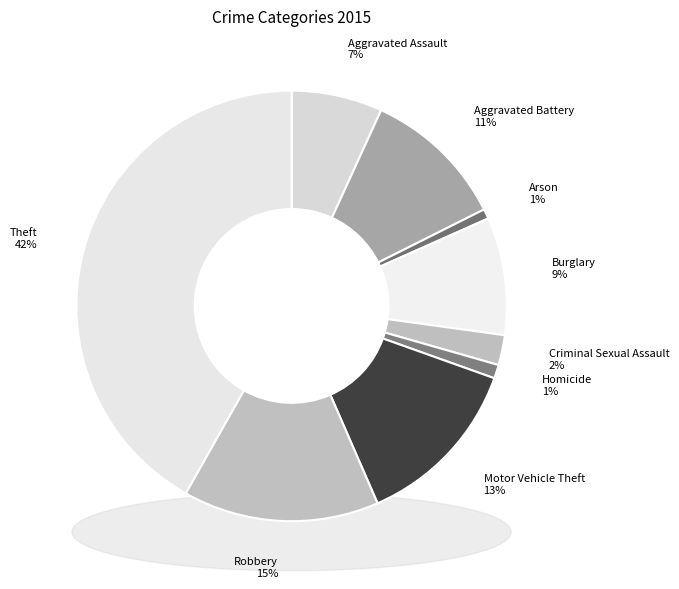

The Theft slice represents 42% of the pie. True or false?

True